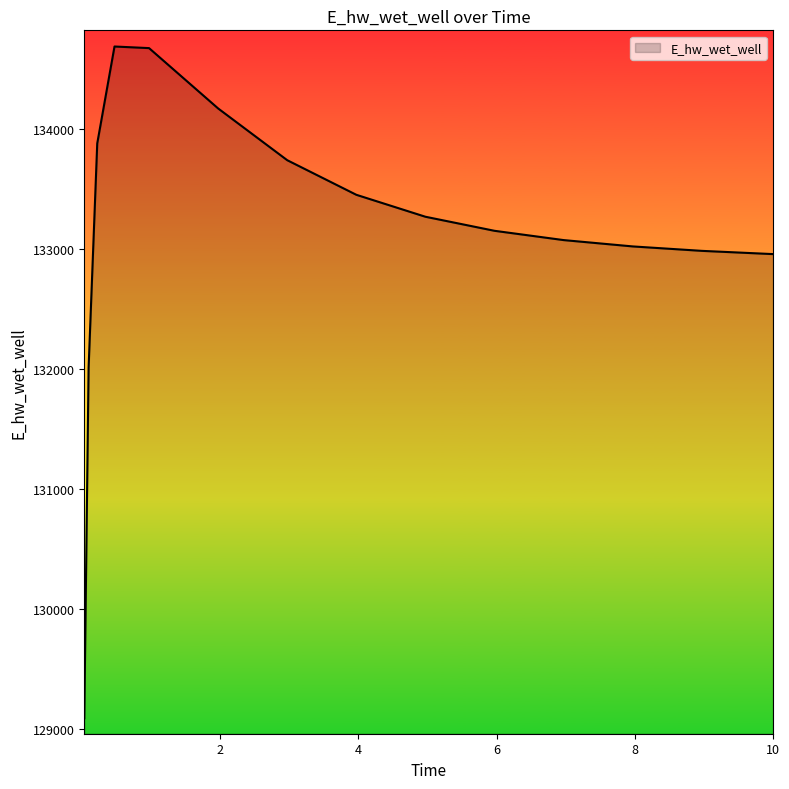

What is the greatest value displayed?

134689.8